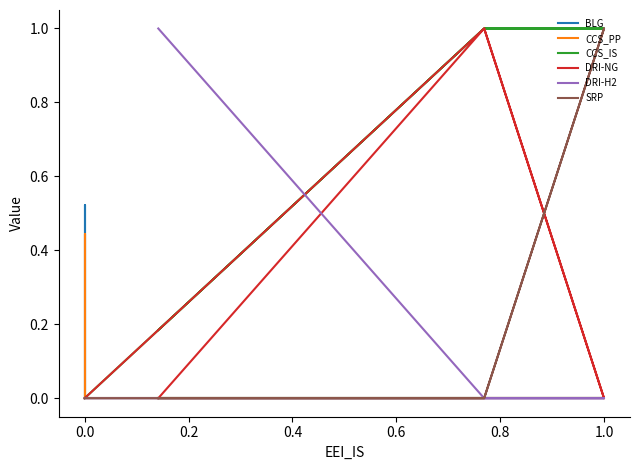

True or false: CCS_IS and DRI-H2 intersect in this chart.

True